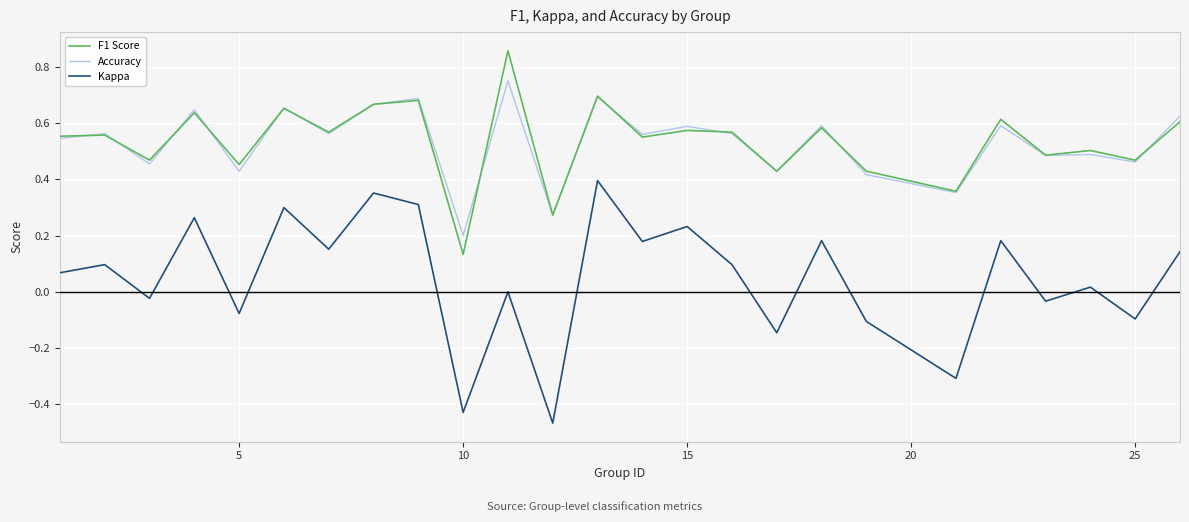

True or false: Kappa and Accuracy intersect in this chart.

False